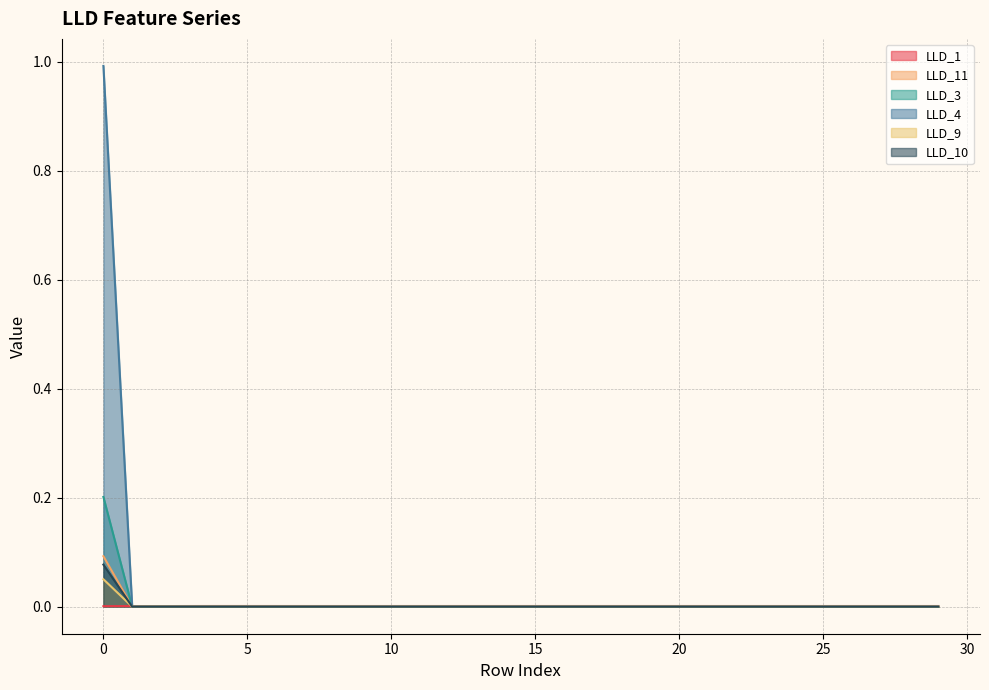

Does the chart have visible grid lines?

Yes